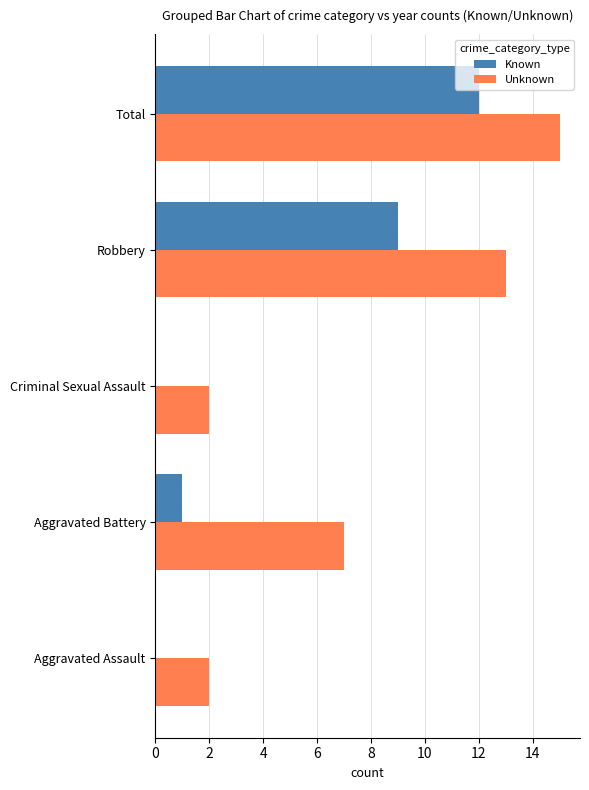

Is it true that Unknown equals 3 at Total?

False